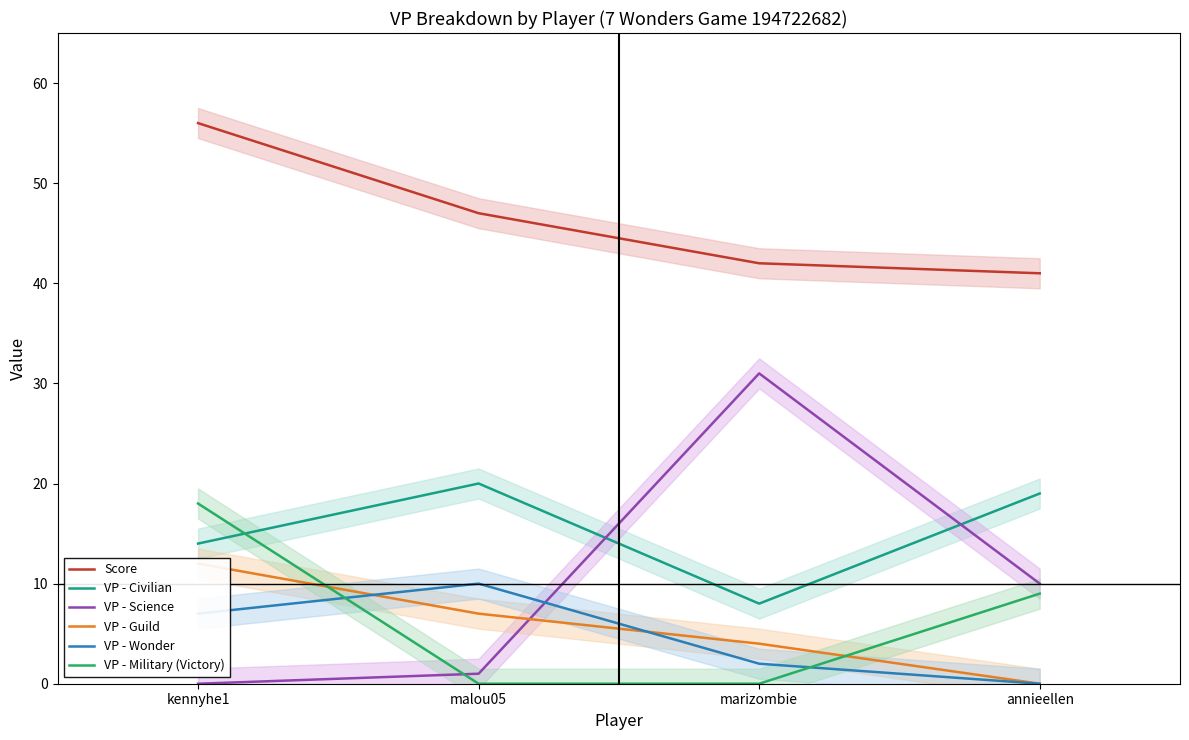

At which category does the chart reach its minimum across all series?

kennyhe1